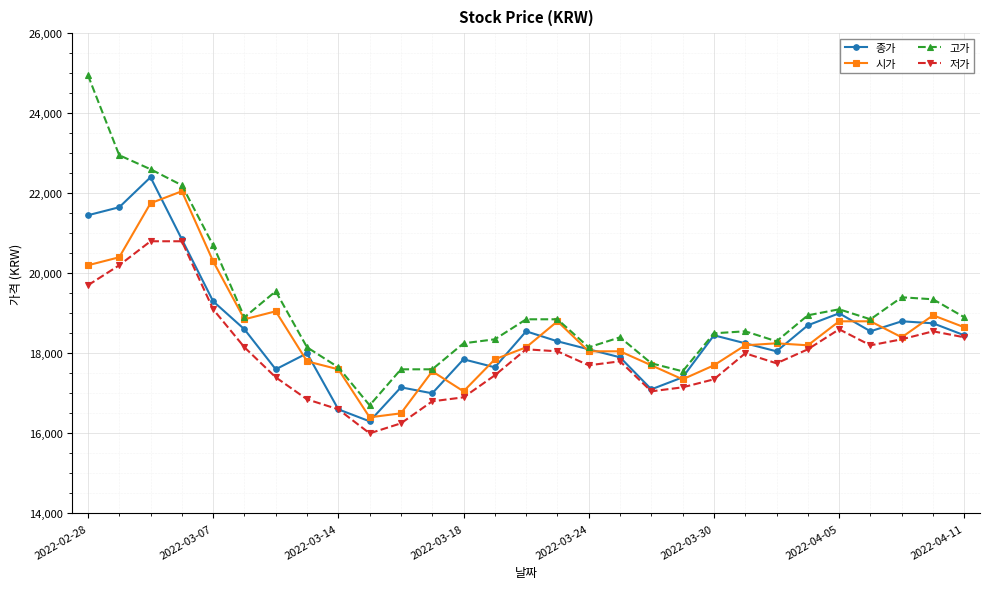

True or false: 종가 has more than 2 points higher than both neighbors.

True